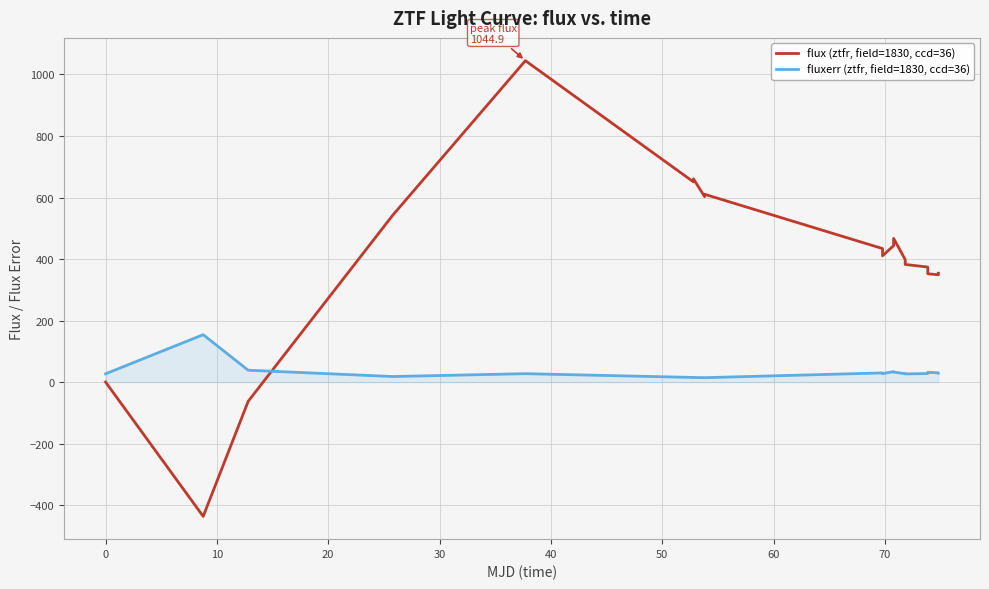

At how many categories does at least one series exceed 904?

1